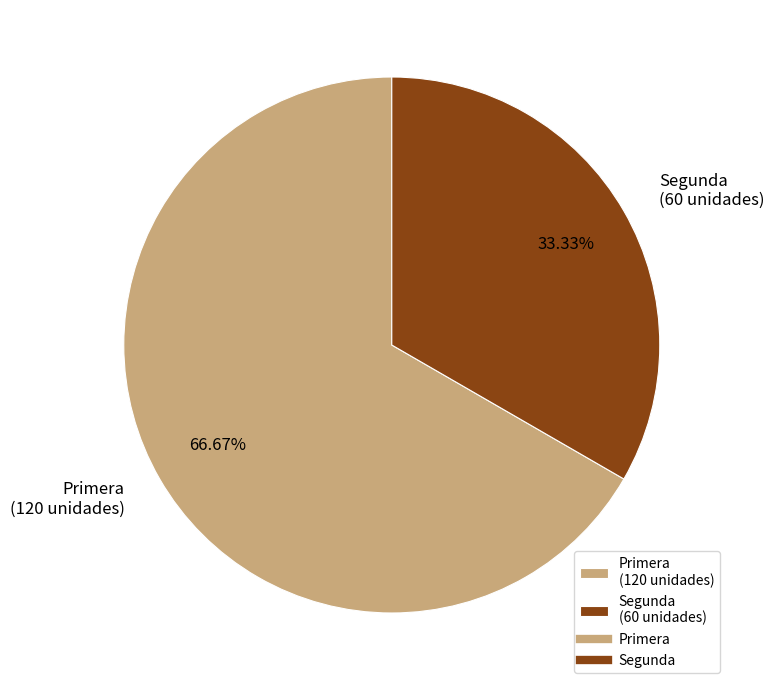

To the nearest percent, what is the combined percentage of Segunda and Primera?

100%